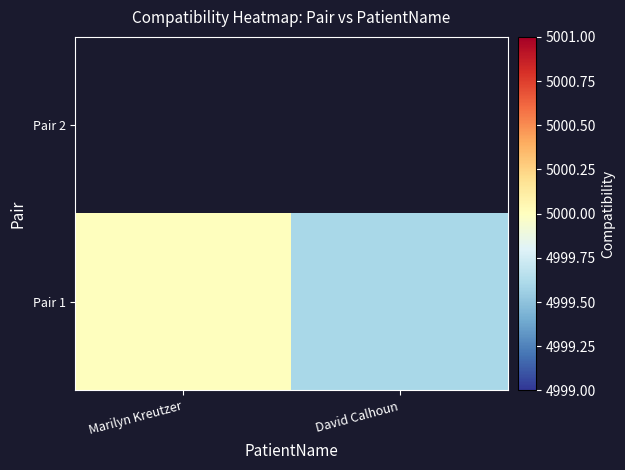

Count the number of categories in the chart.

2